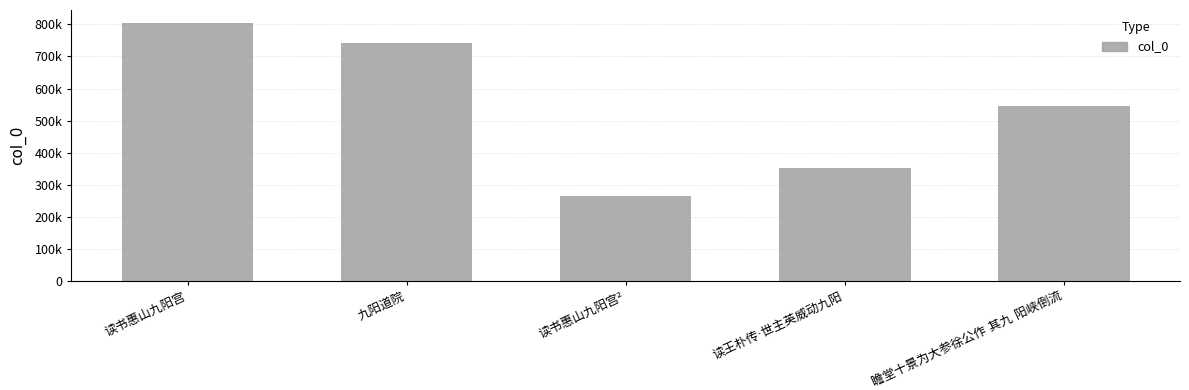

List the labels in order of value, largest first.

读书惠山九阳宫, 九阳道院, 瞻堂十景为大参徐公作 其九 阳峡倒流, 读王朴传·世主英威动九阳, 读书惠山九阳宫²